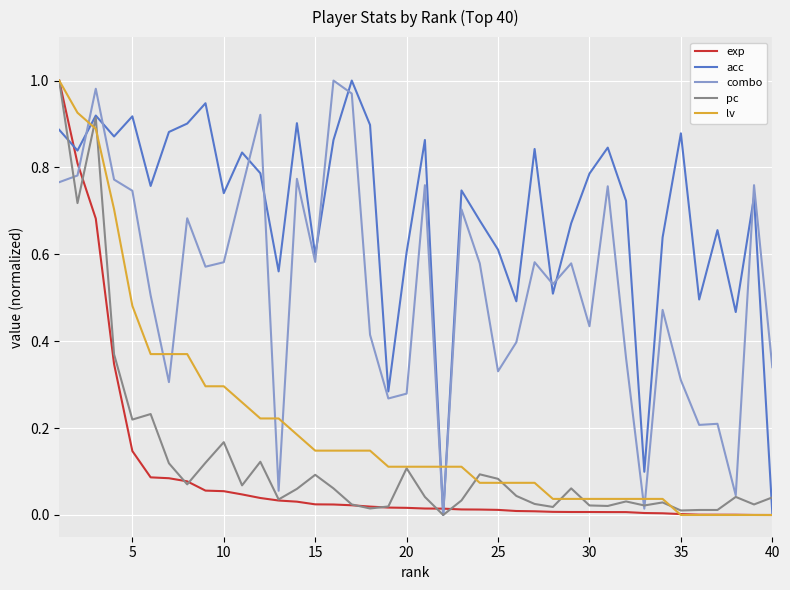

What are all the series names shown in the legend?

exp, acc, combo, pc, lv